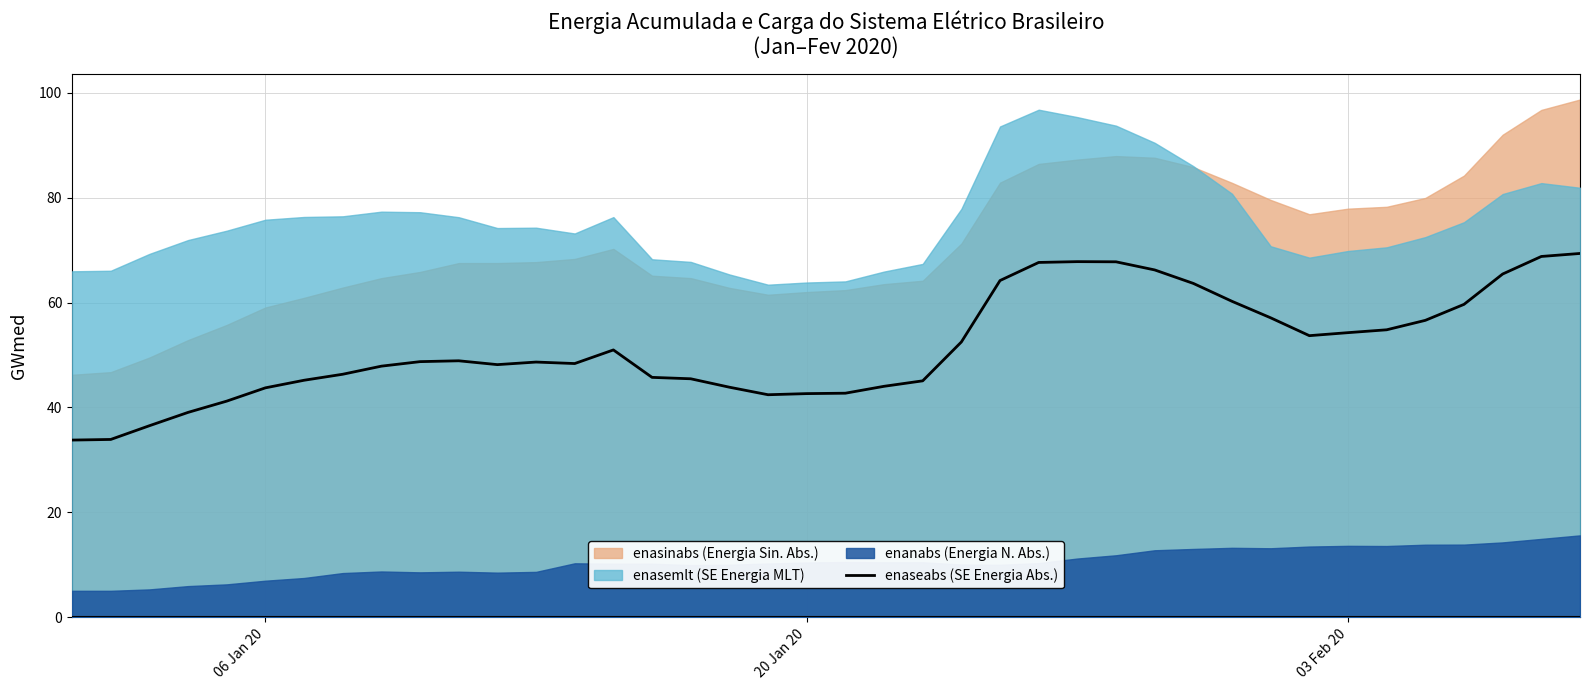

How many values are below 48?

17